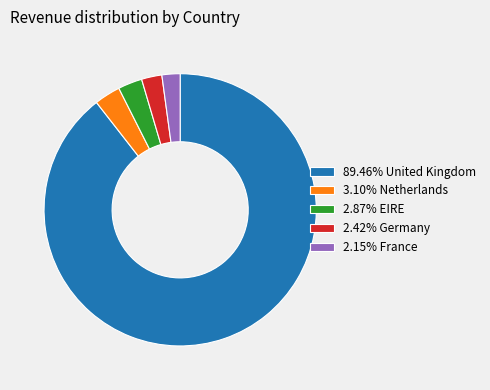

Is 2.42% Germany the majority of the pie?

No